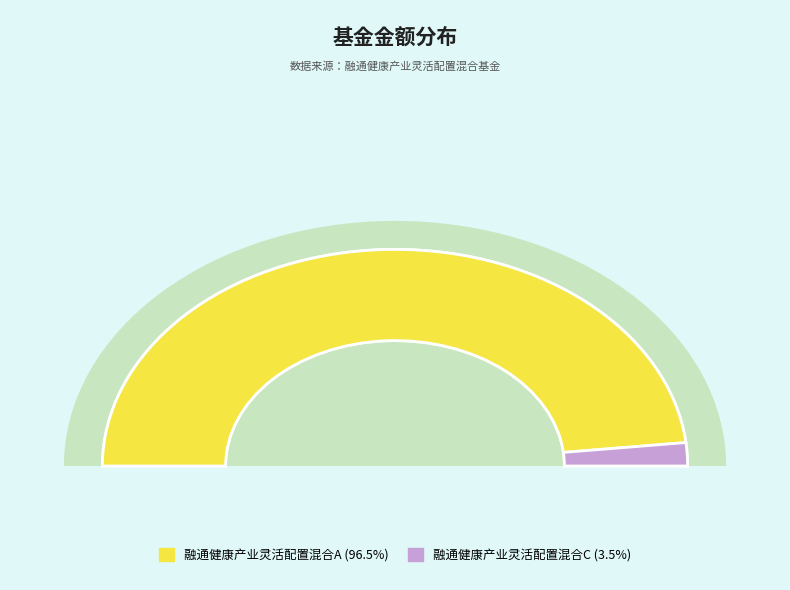

Combined, do 融通健康产业灵活配置混合C and 融通健康产业灵活配置混合A account for over 50%?

Yes